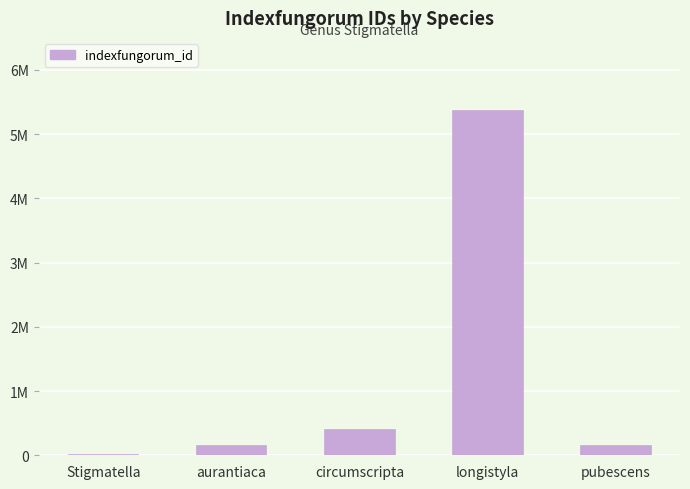

Are the bars horizontal?

No